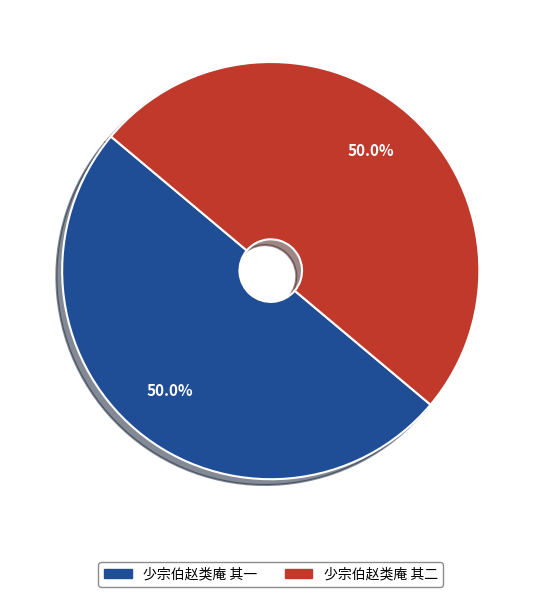

Is the sum of 少宗伯赵类庵 其一 and 少宗伯赵类庵 其二 greater than half?

Yes